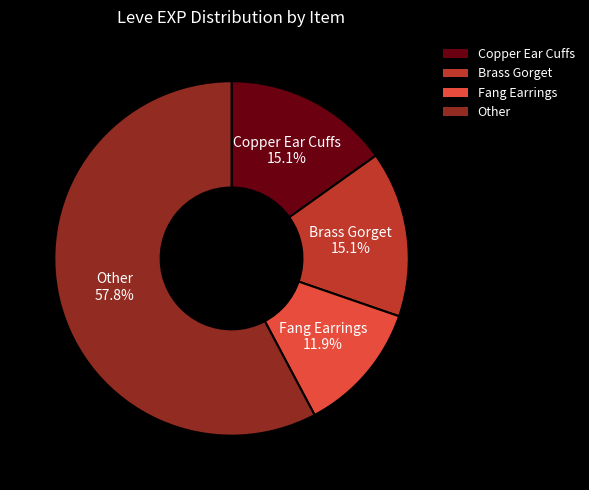

Is there any slice that represents more than half of the pie?

Yes